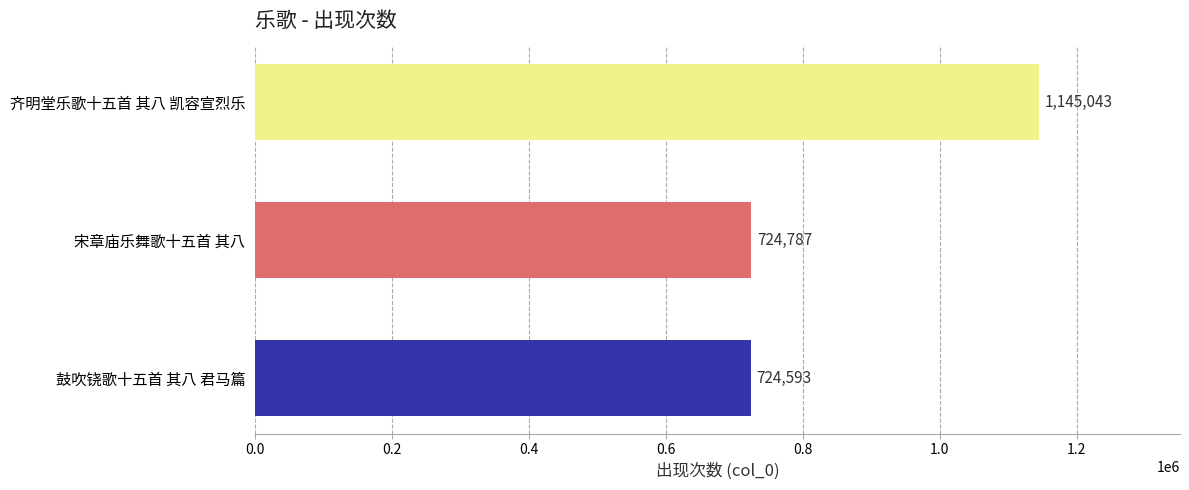

What position from the top is 齐明堂乐歌十五首 其八 凯容宣烈乐?

1